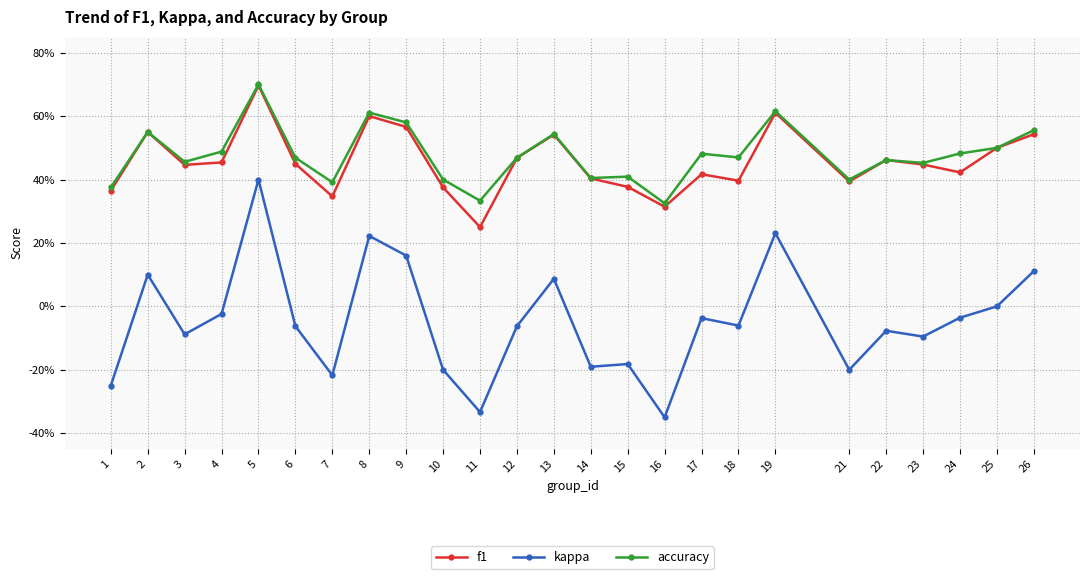

What are all the series names shown in the legend?

f1, kappa, accuracy